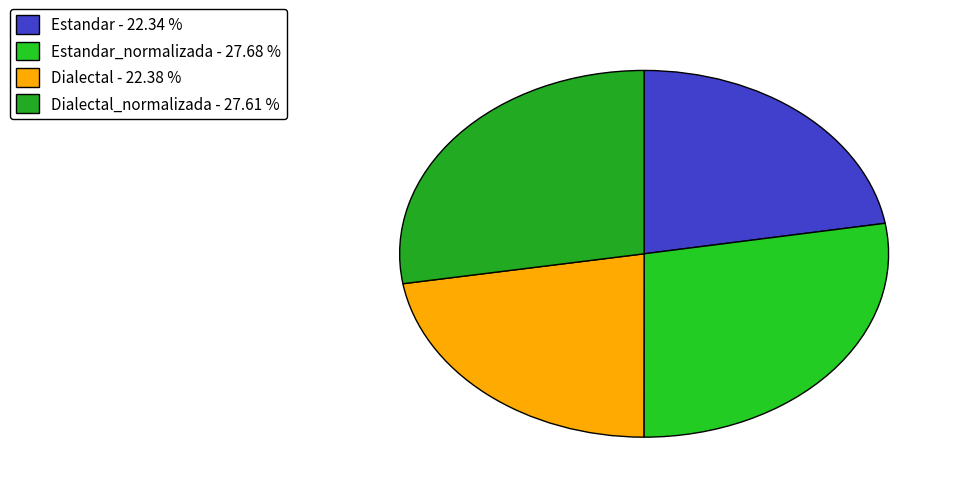

What is the largest slice in the pie chart?

Estandar_normalizada